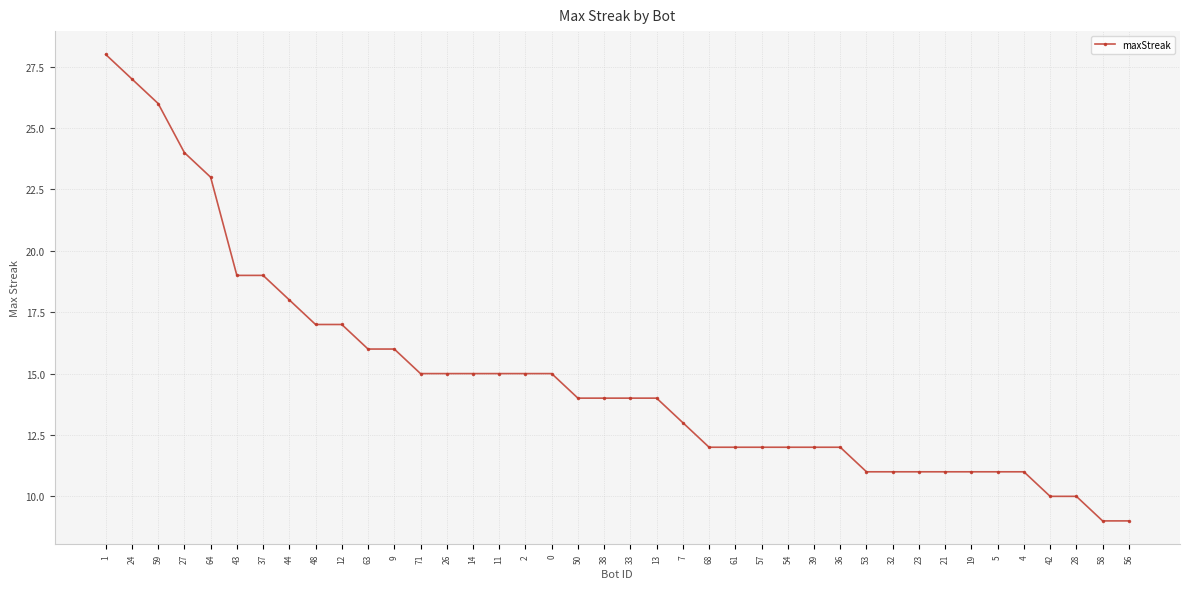

What is the maximum value shown in the chart?

28